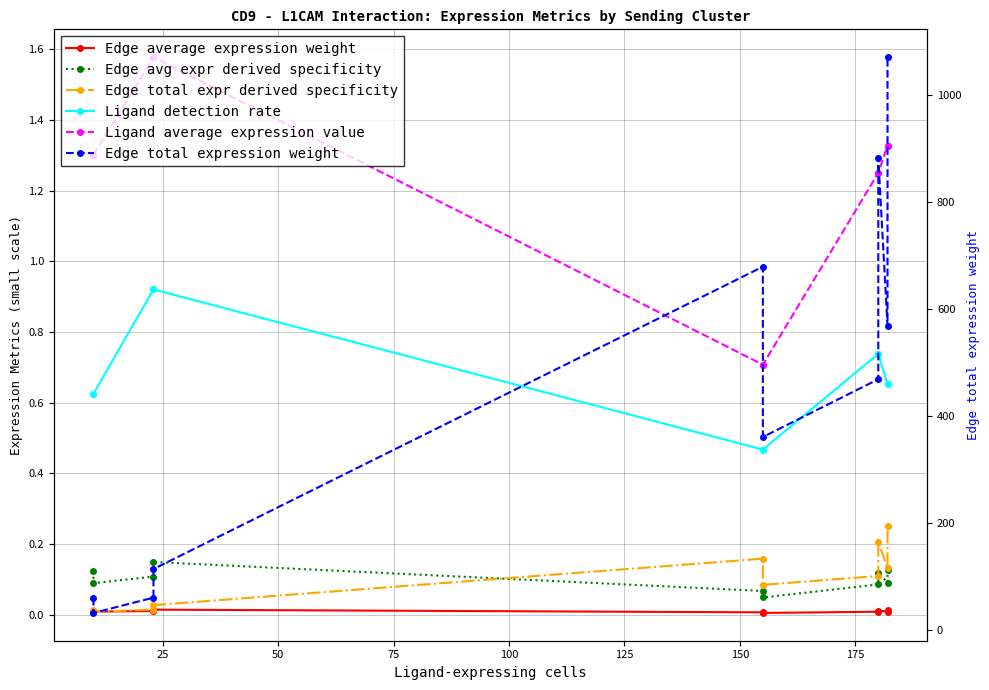

True or false: Ligand average expression value and Edge average expression weight cross at least once.

False